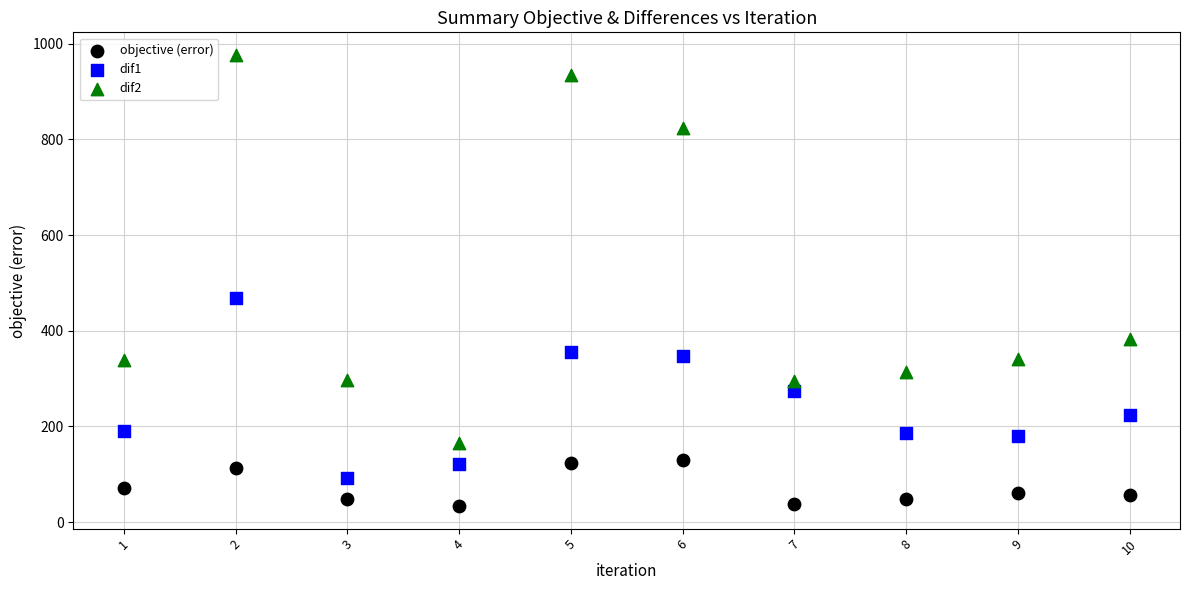

Across all series, what Y value is closest to 504?

468.8